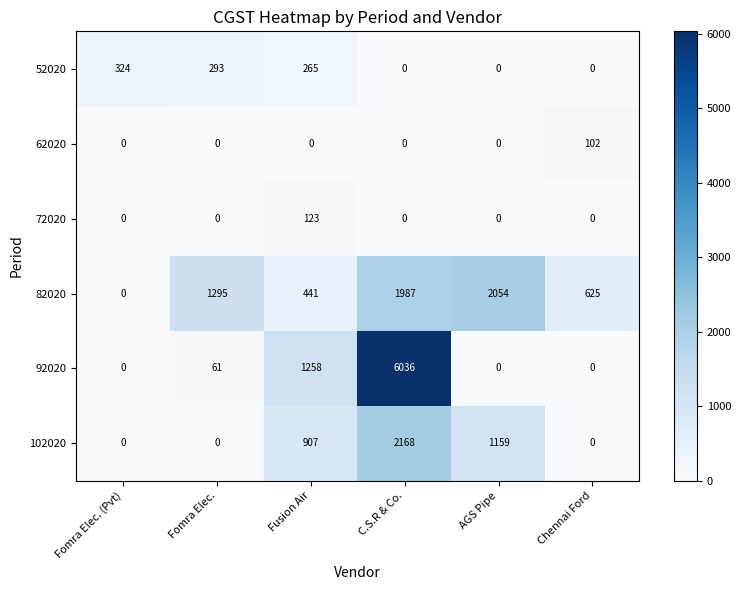

What is the difference between the maximum and minimum values in the 52020 series?

324